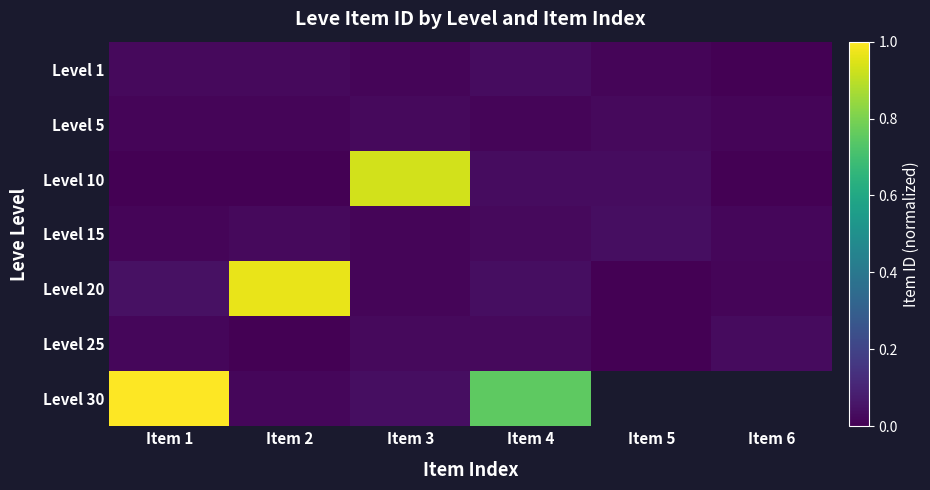

Is it true that Level 30 equals 1.8 at Item 1?

False